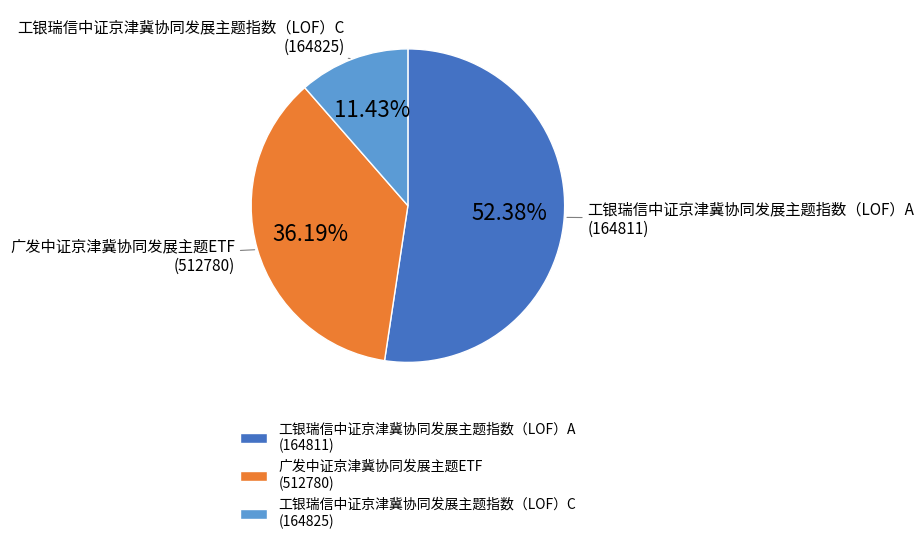

Which slice represents more than half of the pie?

工银瑞信中证京津冀协同发展主题指数（LOF）A (164811)